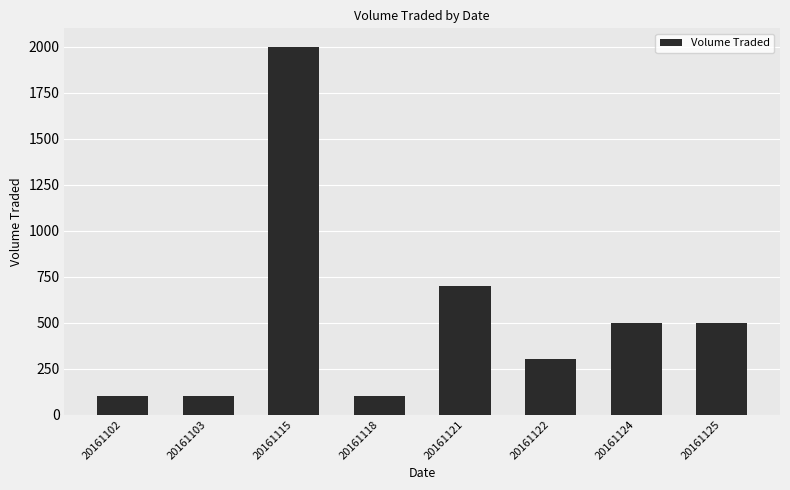

Reading left to right, list all the values displayed in this chart.

20161102=100	20161103=100	20161115=2000	20161118=100	20161121=700	20161122=300	20161124=500	20161125=500